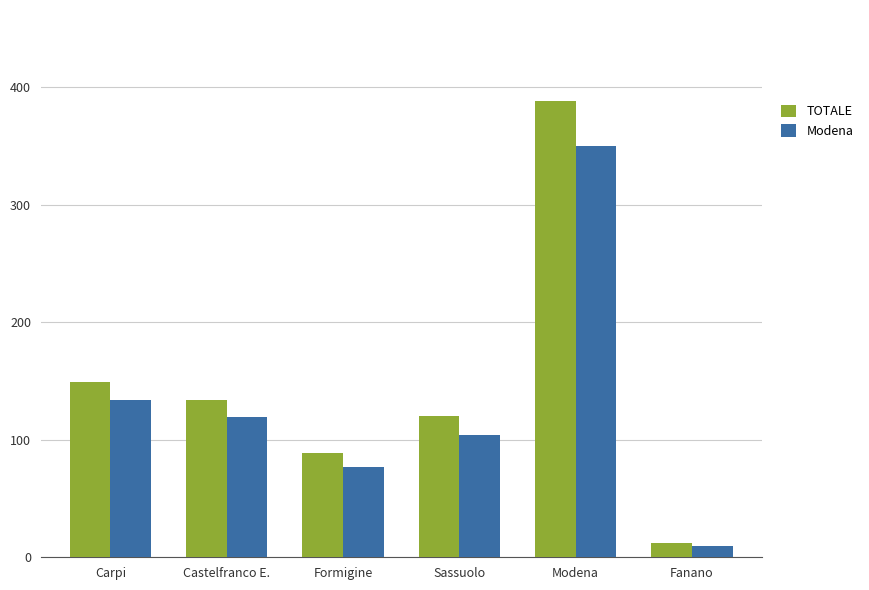

How many series are shown in this chart?

2